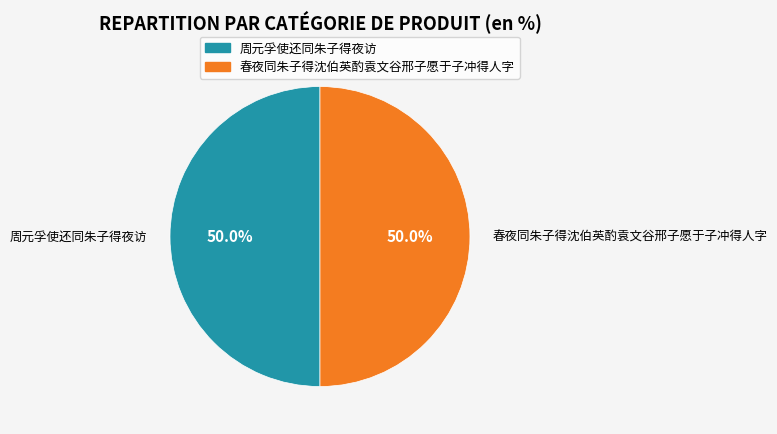

What is the ratio of the value at 周元孚使还同朱子得夜访 to the value at 春夜同朱子得沈伯英酌袁文谷邢子愿于子冲得人字?

1.0